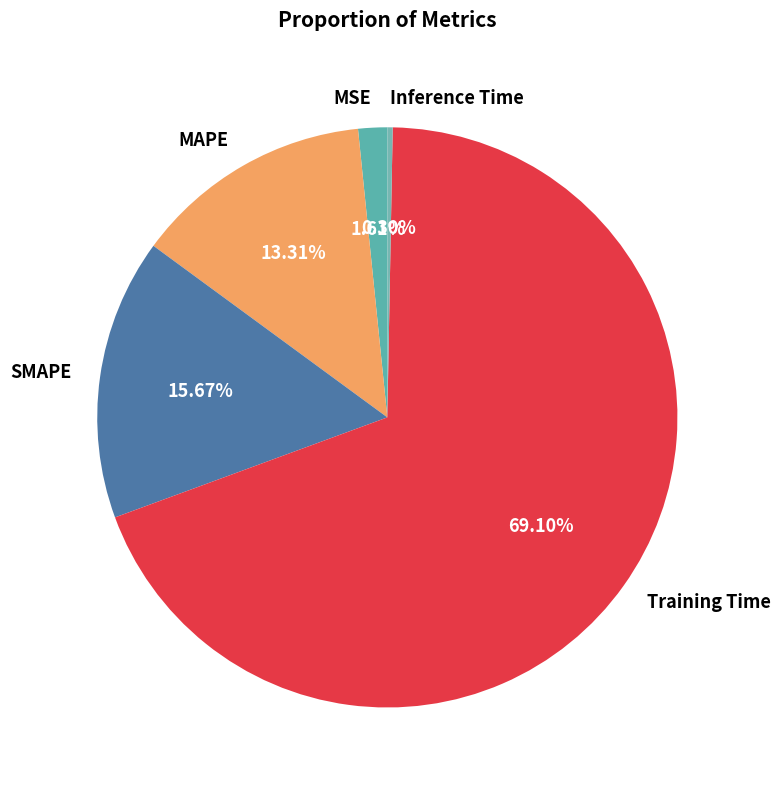

Count the number of slices in the pie.

5